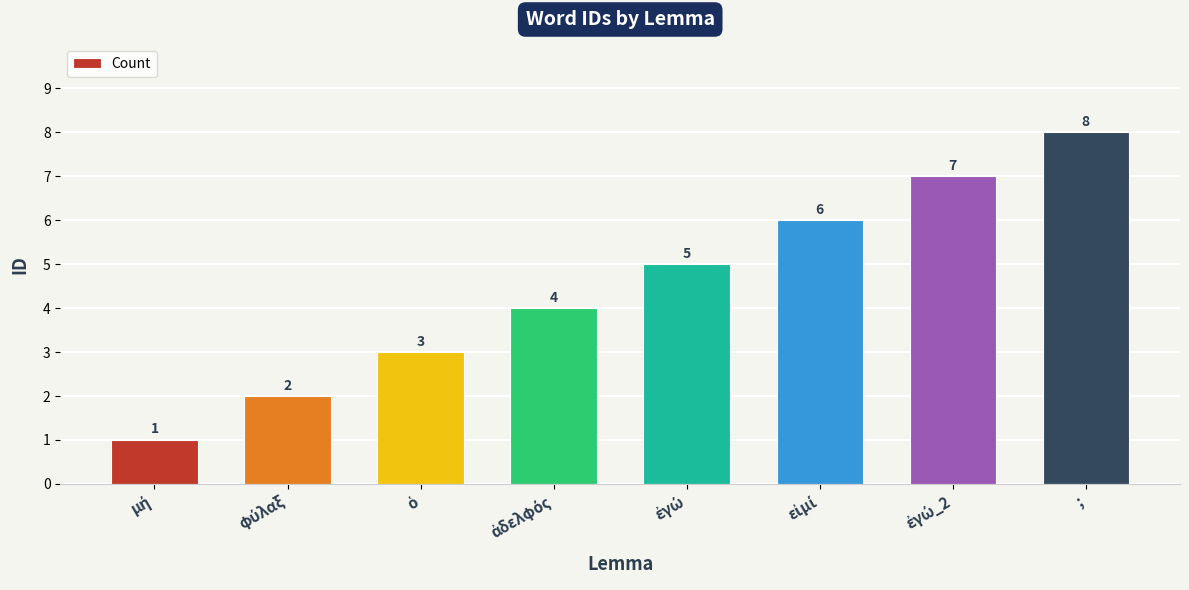

How many data points are less than 5?

4